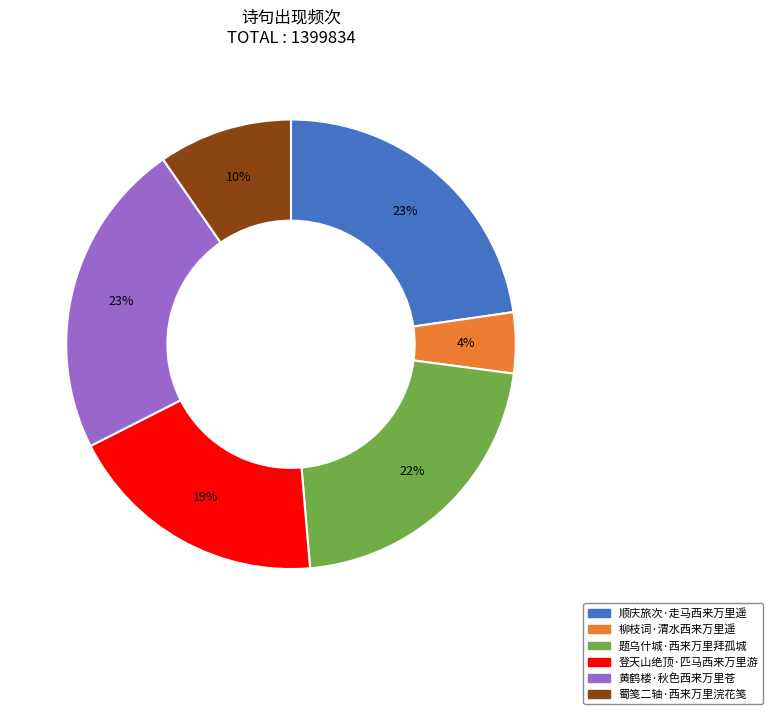

Between 黄鹤楼·秋色西来万里苍 and 蜀笺二轴·西来万里浣花笺, which is larger?

黄鹤楼·秋色西来万里苍